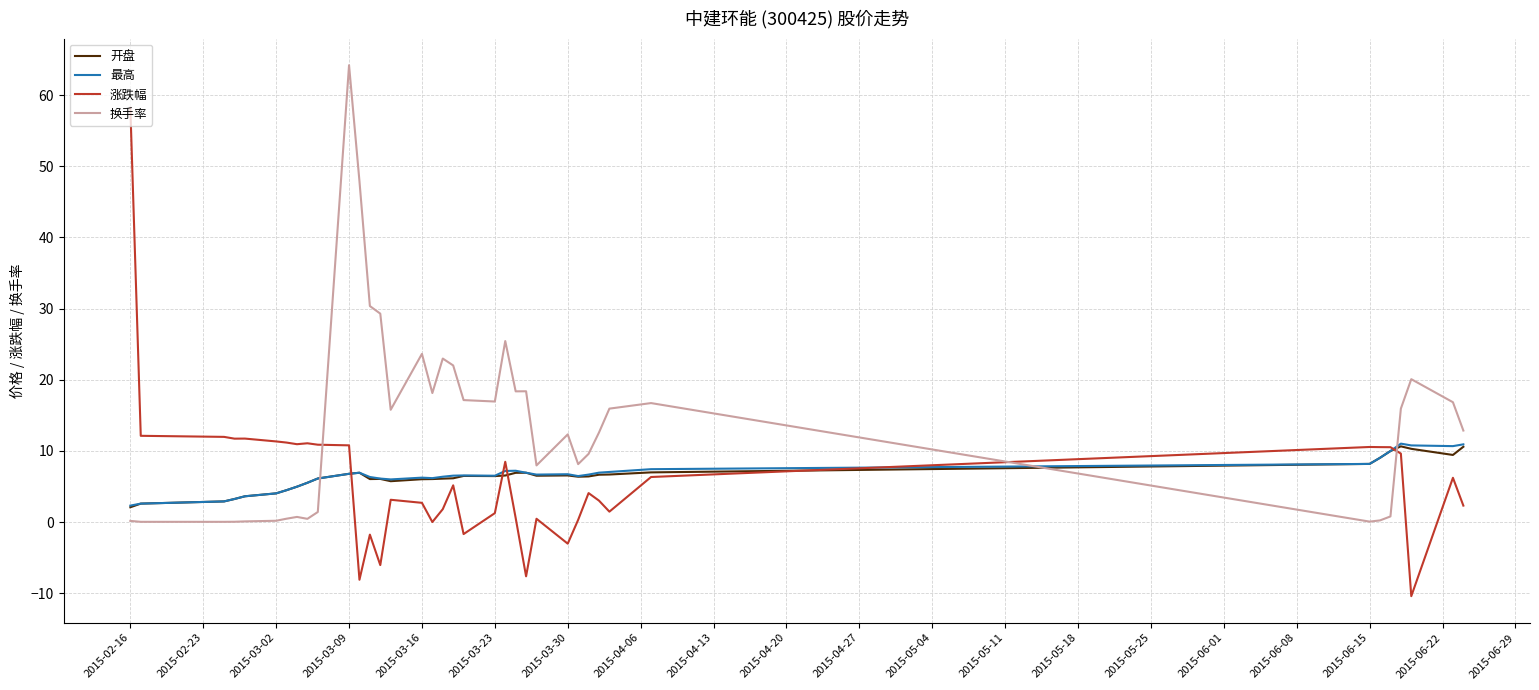

What is the minimum value for 最高?

2.3